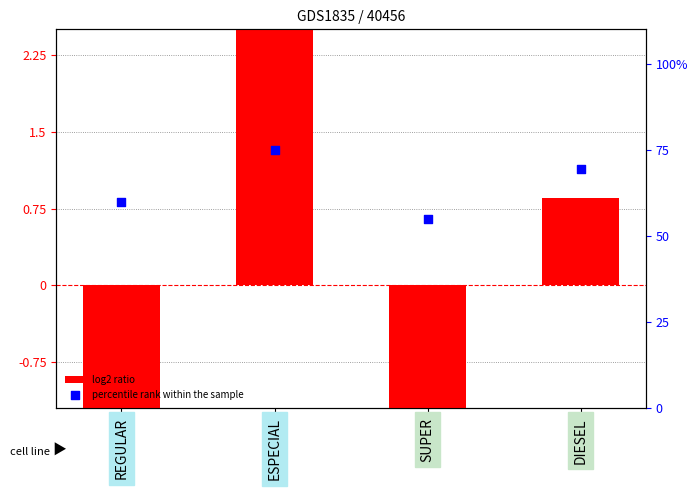

What is the total value across all series at DIESEL?

70.2